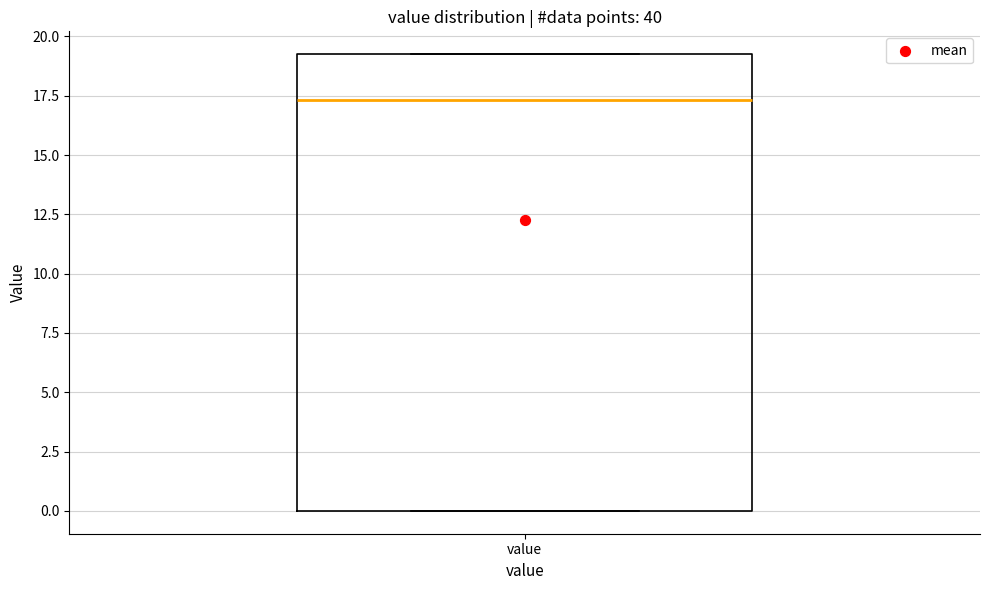

Where is the lower edge of the box for value on the y-axis? The values are not printed on the chart, so give them approximately, as read against the axis.

0.0